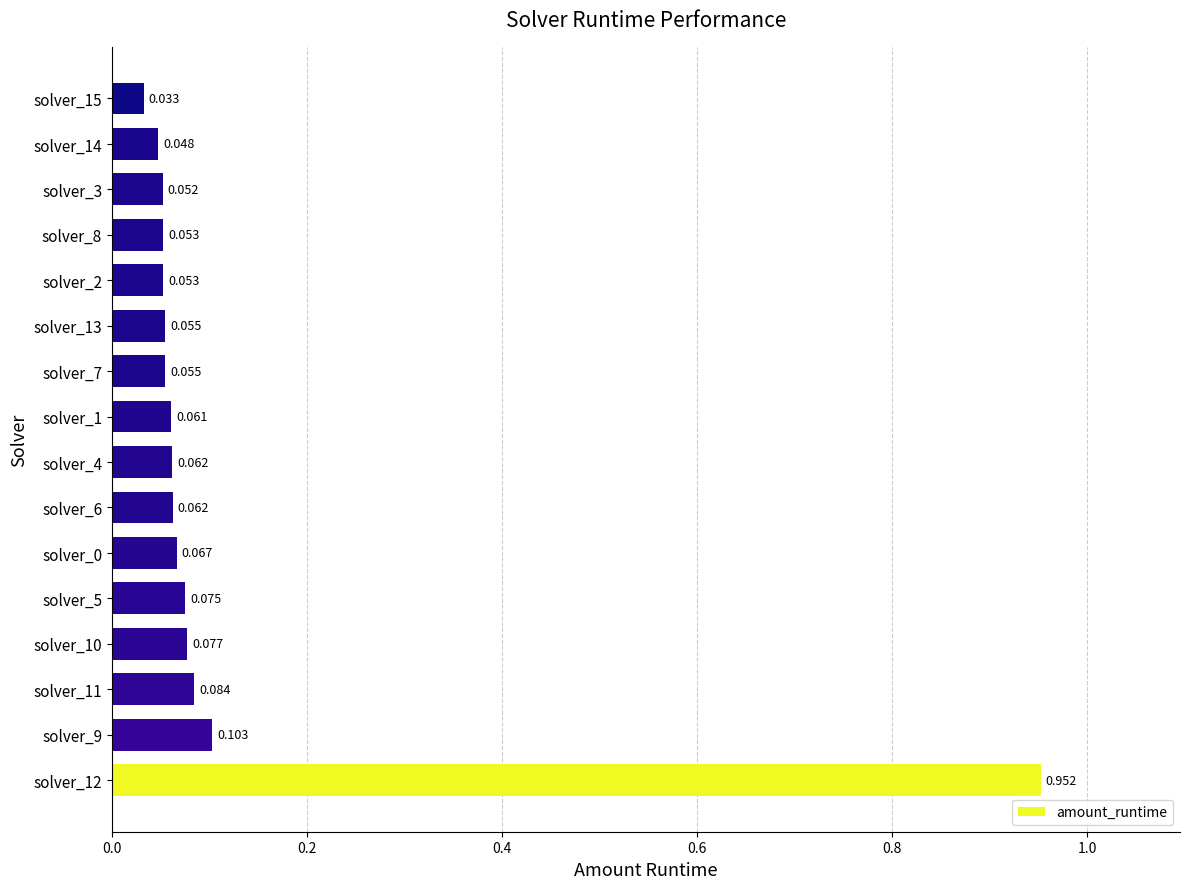

What is the greatest value displayed?

1.0